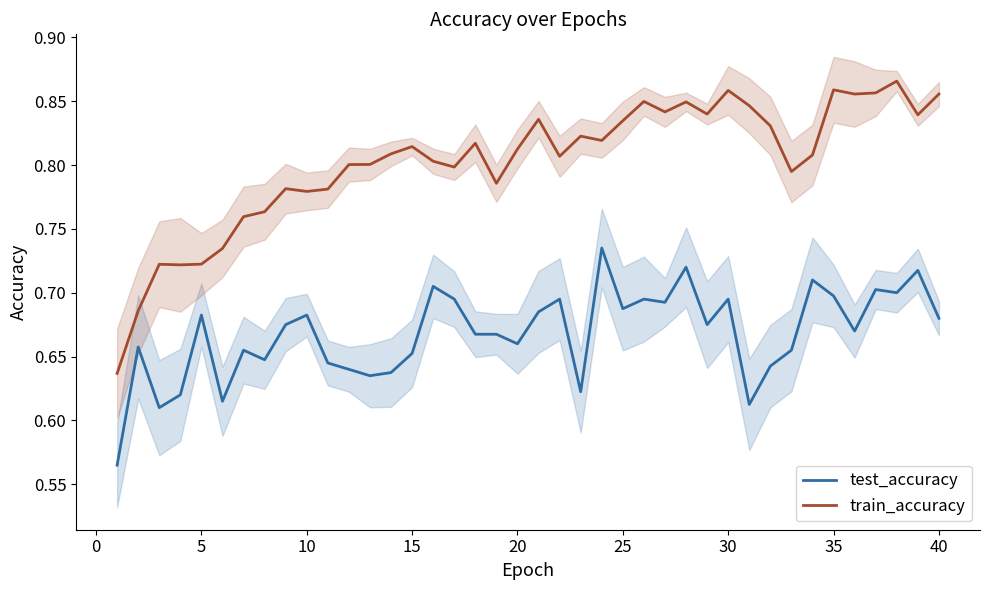

True or false: train_accuracy and test_accuracy cross at least once.

False